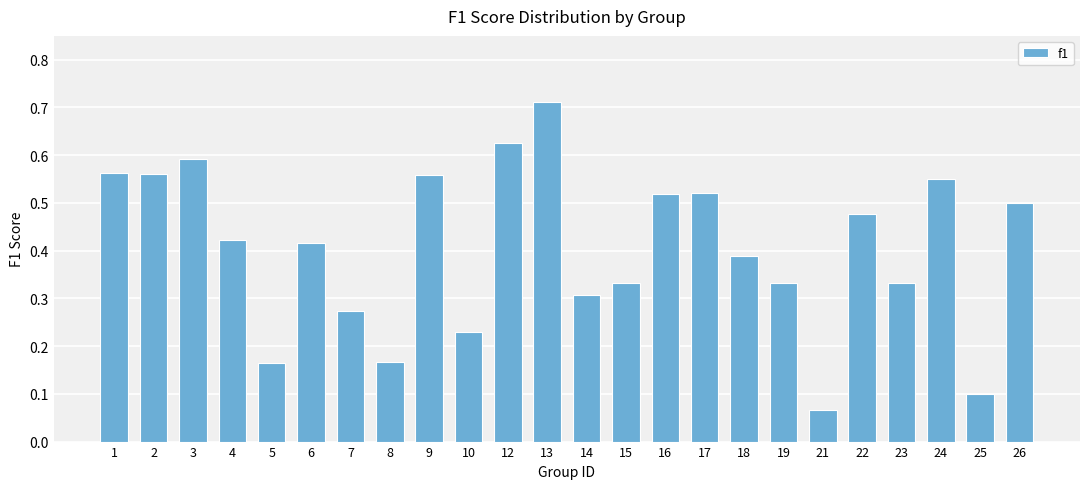

The value at 3 is 0.6. True or false?

True